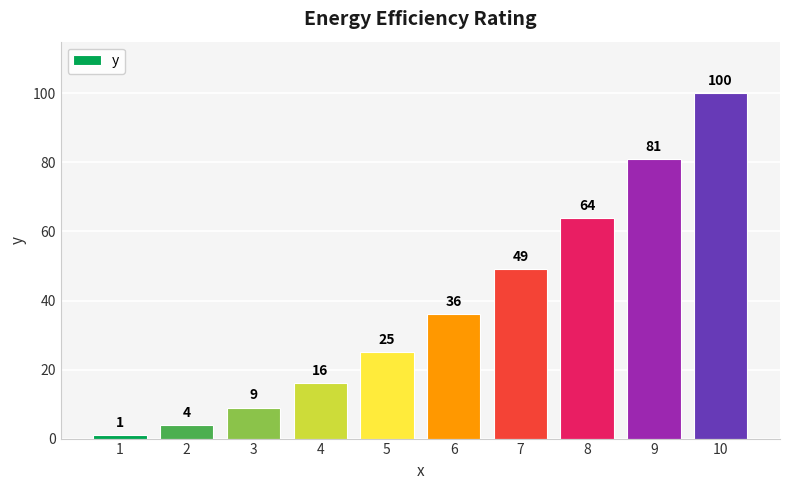

What is the value of the 9th bar from the left?

81